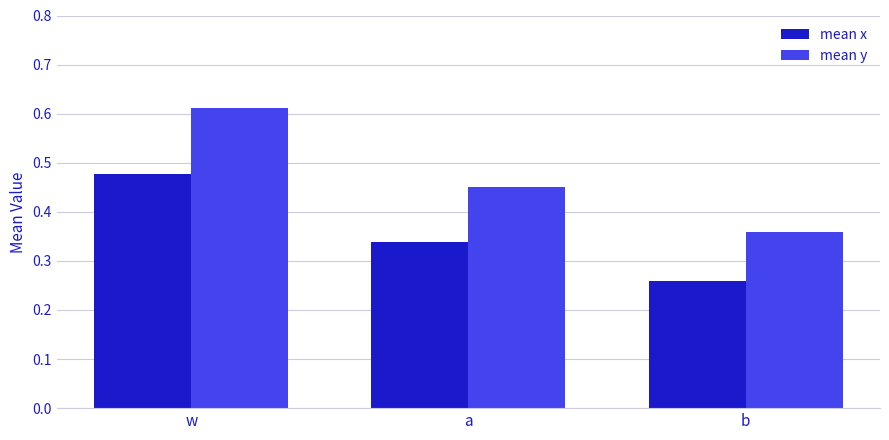

List the series in order of their peak value, highest first.

mean y, mean x